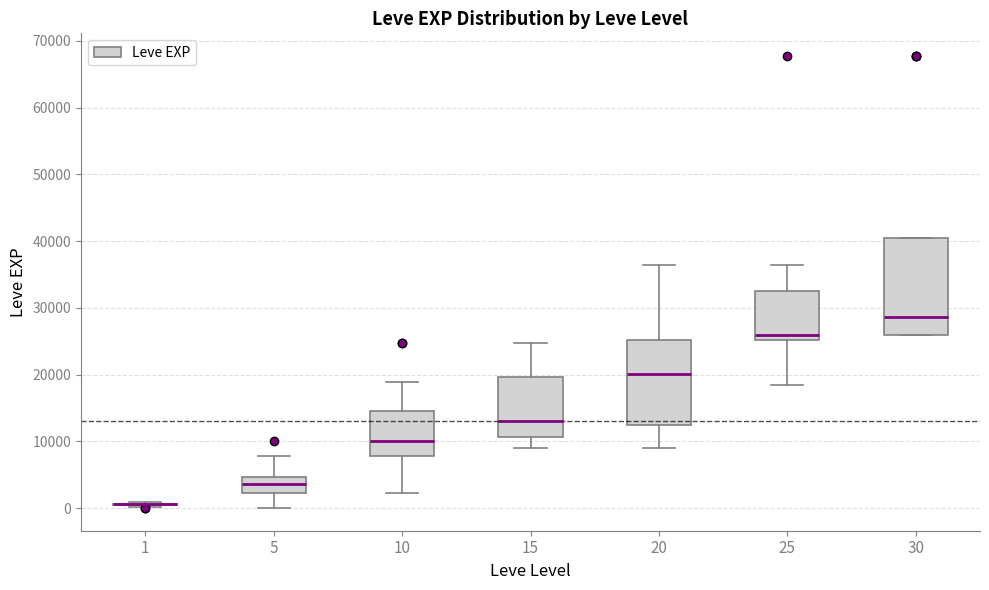

Which box is the tallest, from its lower edge to its upper edge?

30